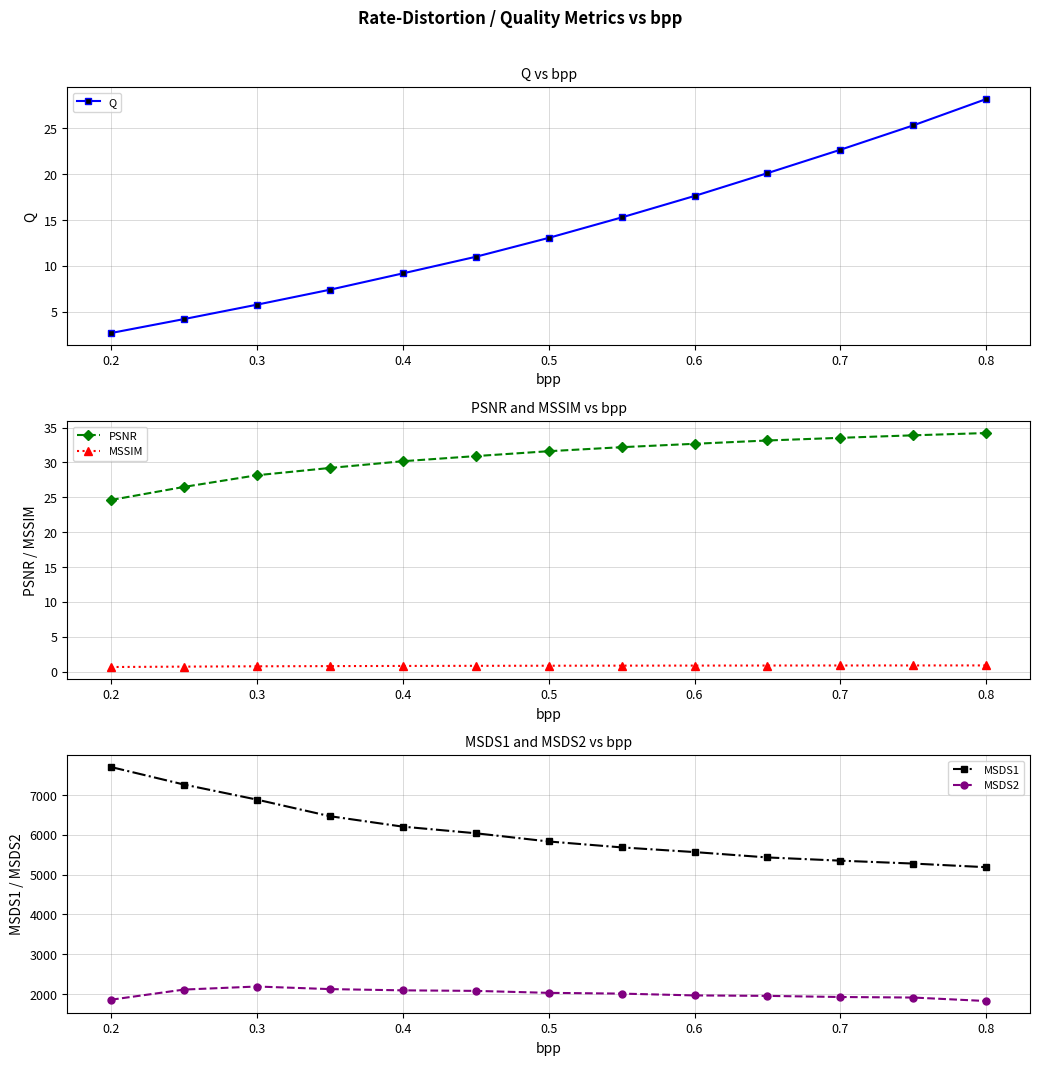

How many categories are shown in the chart?

13